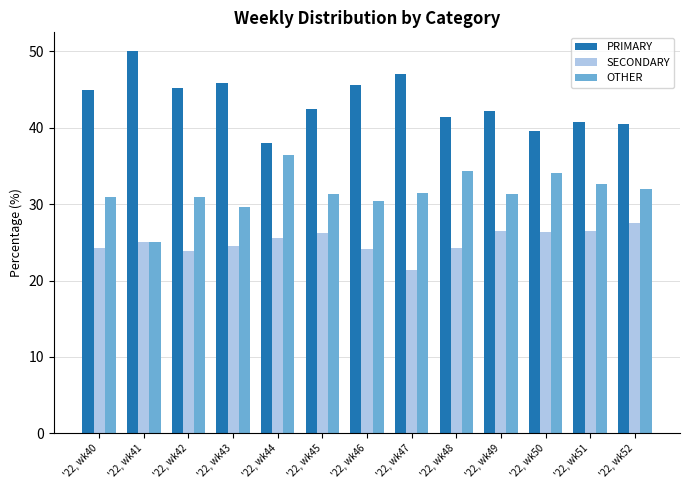

How many distinct data groups are displayed?

3